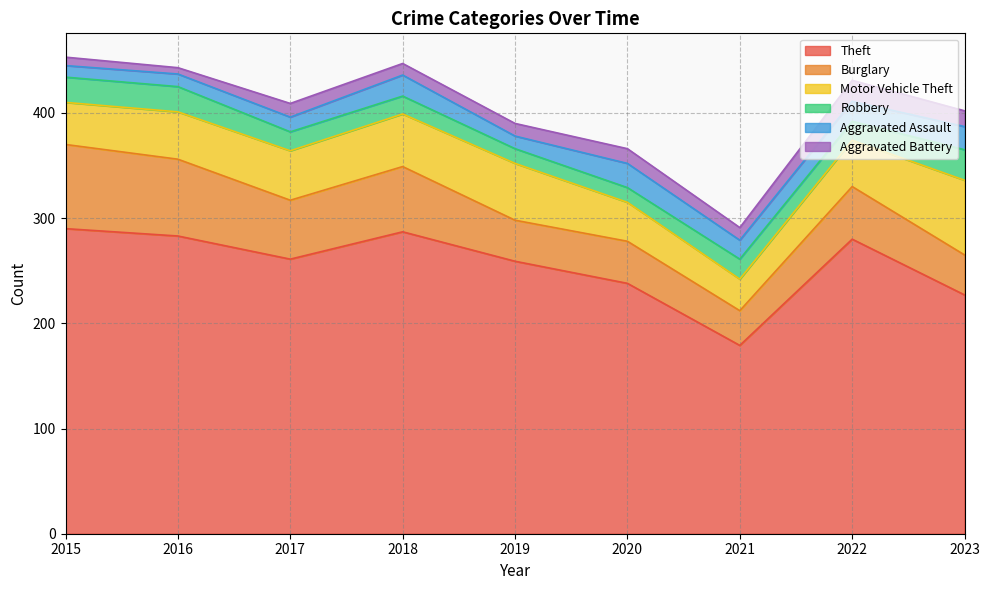

At which category does the chart reach its minimum across all series?

2016